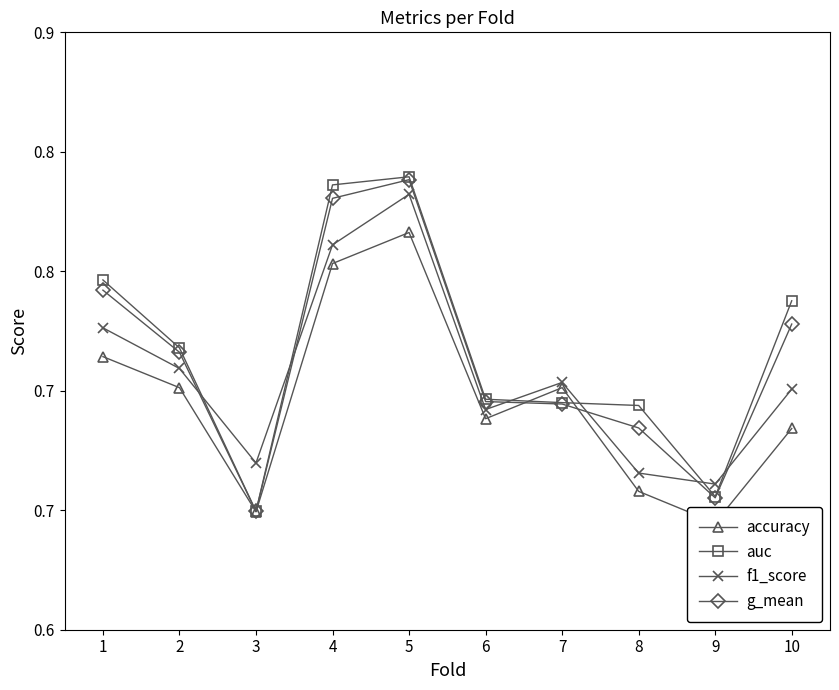

Reading right to left, transcribe all the data shown in this chart.

accuracy: 0.7	0.6	0.7	0.7	0.7	0.8	0.8	0.6	0.7	0.7
auc: 0.7	0.7	0.7	0.7	0.7	0.8	0.8	0.6	0.7	0.7
f1_score: 0.7	0.7	0.7	0.7	0.7	0.8	0.8	0.7	0.7	0.7
g_mean: 0.7	0.7	0.7	0.7	0.7	0.8	0.8	0.6	0.7	0.7